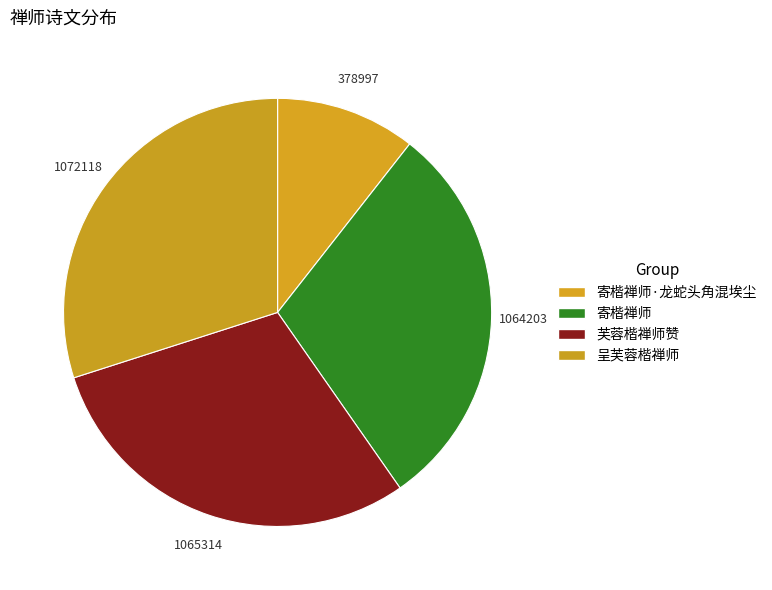

Does 芙蓉楷禅师赞 account for over 50% of the chart?

No